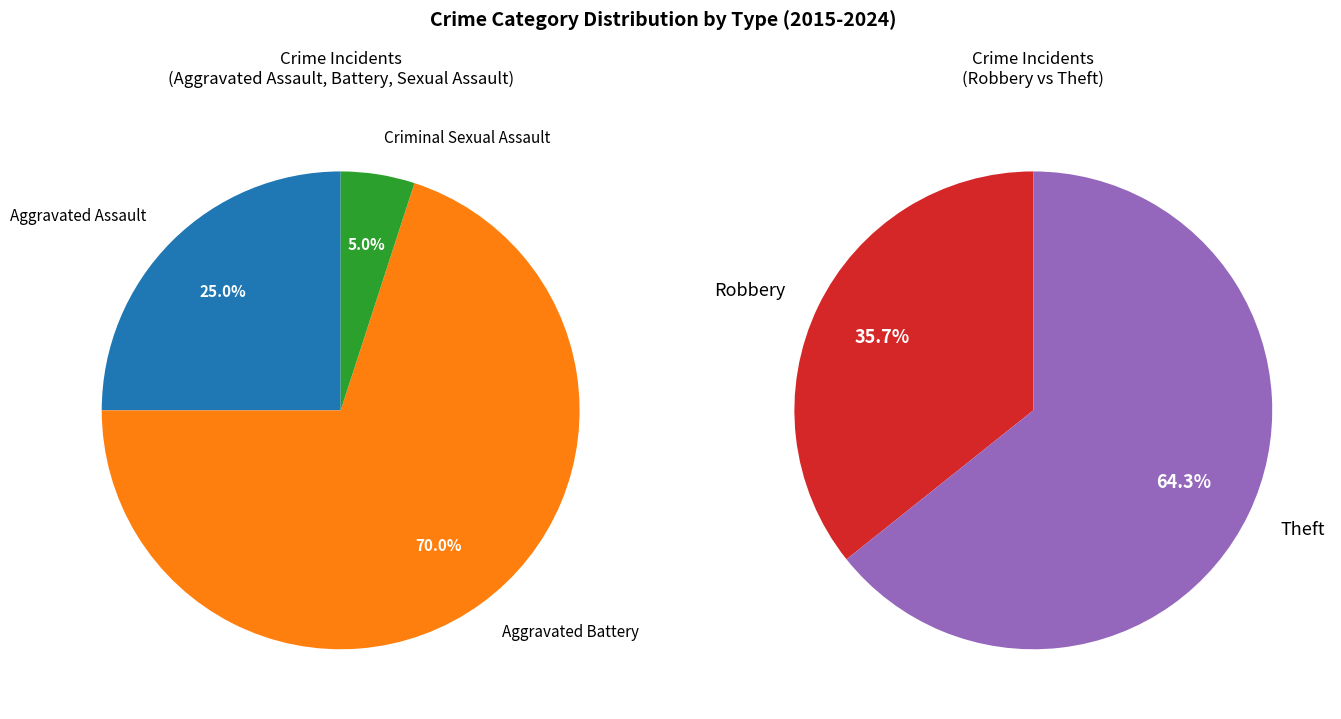

Approximately how many times larger is the value at Robbery compared to Aggravated Assault?

6.0